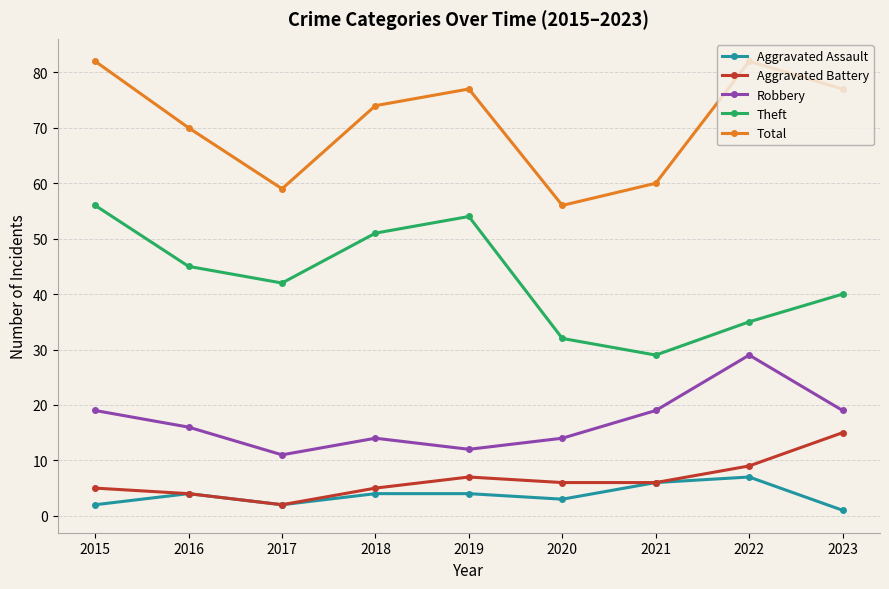

At which label does Theft reach its peak?

2015